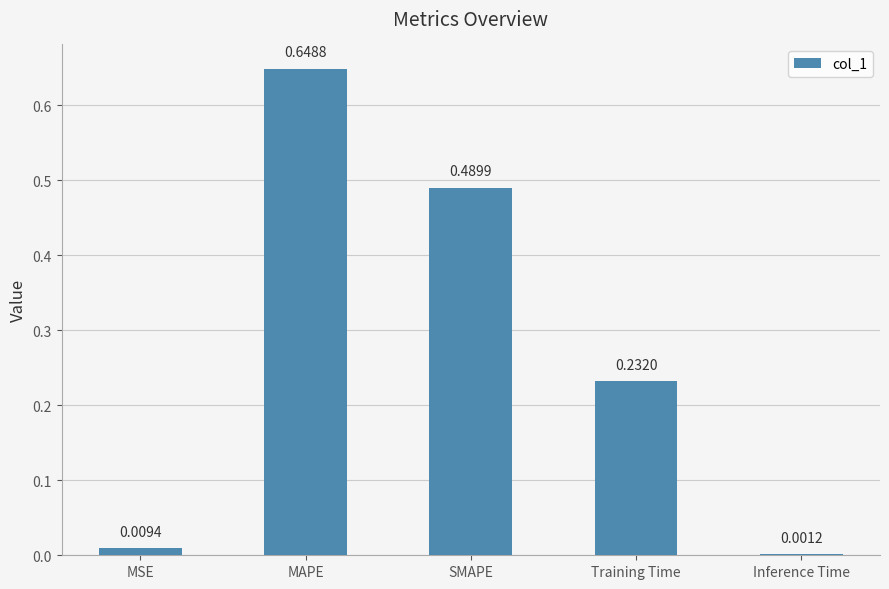

Which category has the highest value across all series?

MAPE